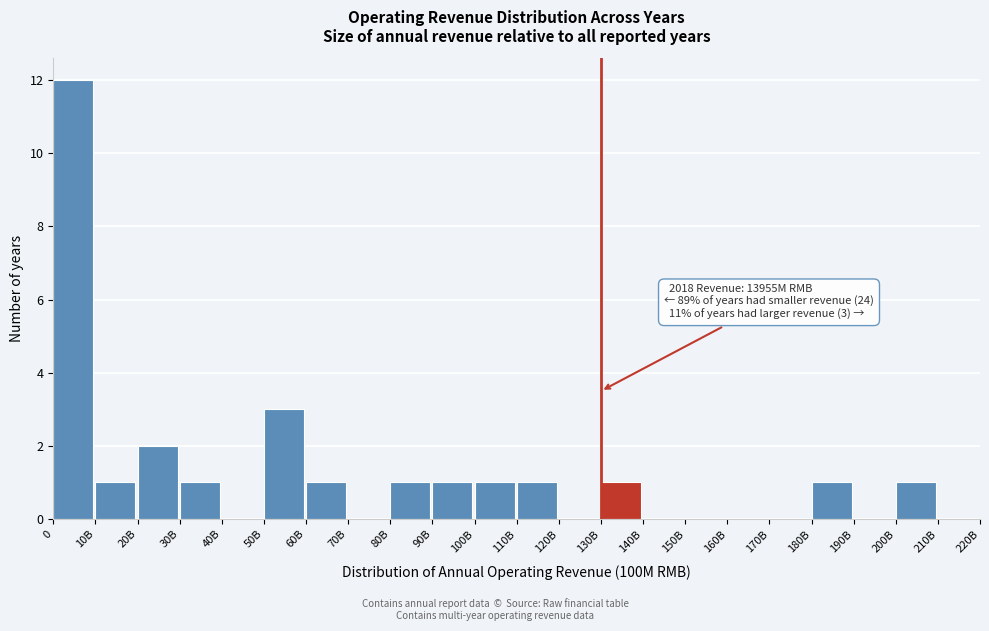

Reading right to left, list all the values displayed in this chart.

210B=0	200B=1	190B=0	180B=1	170B=0	160B=0	150B=0	140B=0	130B=1	120B=0	110B=1	100B=1	90B=1	80B=1	70B=0	60B=1	50B=3	40B=0	30B=1	20B=2	10B=1	0=12